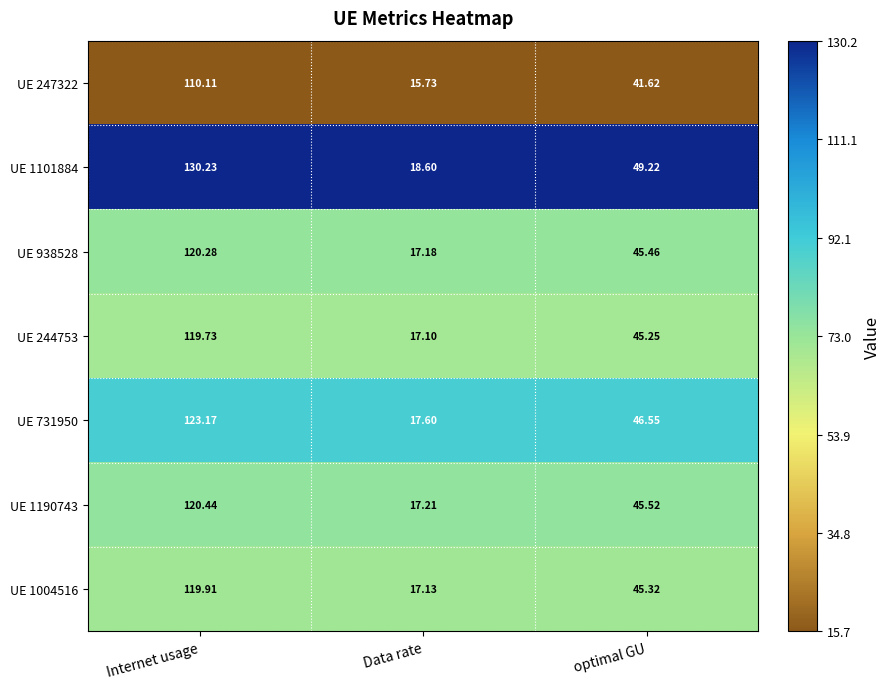

Rank the series at Internet usage from highest to lowest value.

UE 1101884, UE 731950, UE 1190743, UE 938528, UE 1004516, UE 244753, UE 247322